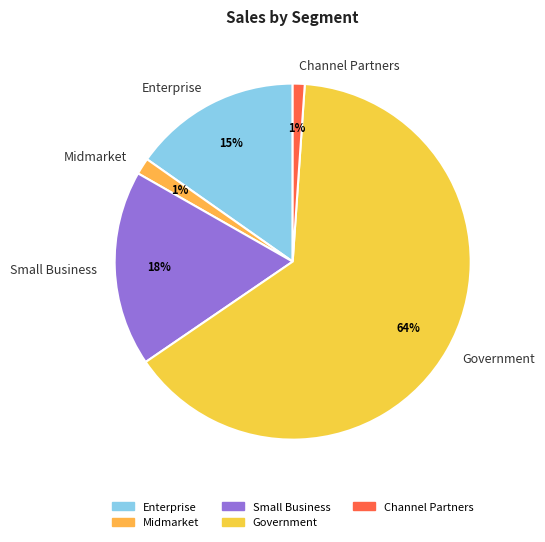

Is Government the majority of the pie?

Yes